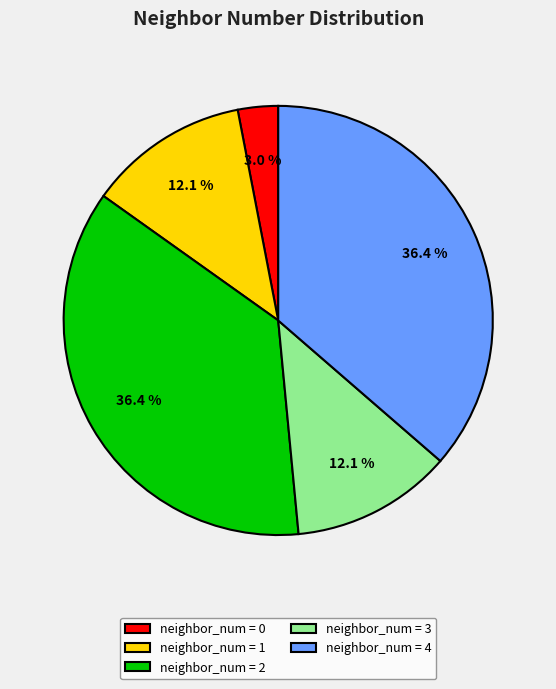

Which slice is the smallest?

neighbor_num = 0